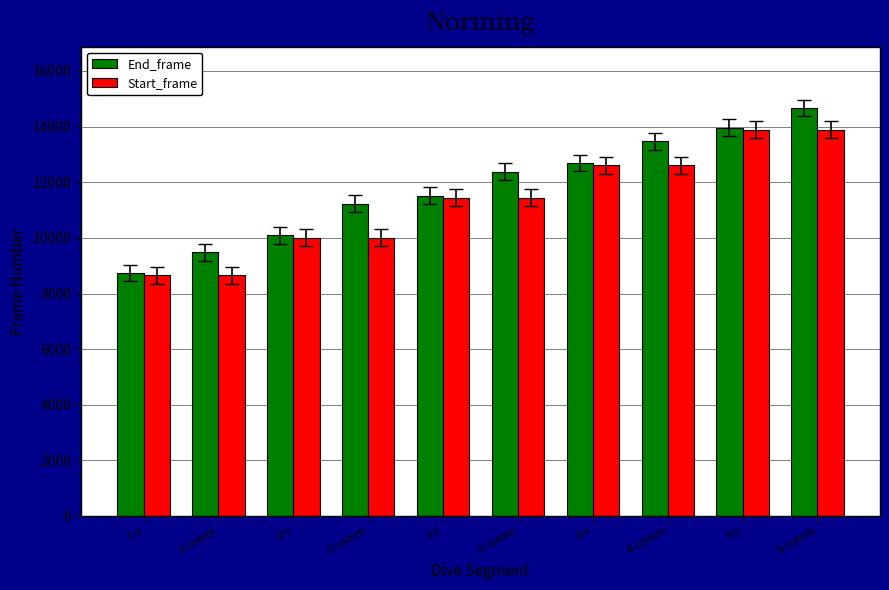

What are all the series names shown in the legend?

End_frame, Start_frame